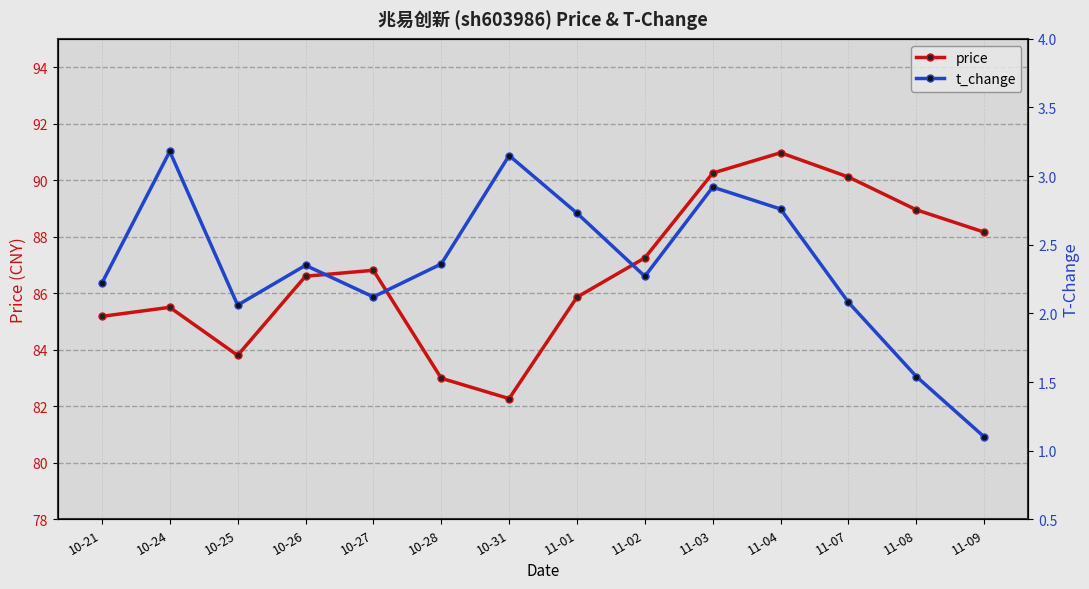

Rank the series by their maximum value, from highest to lowest.

price, t_change